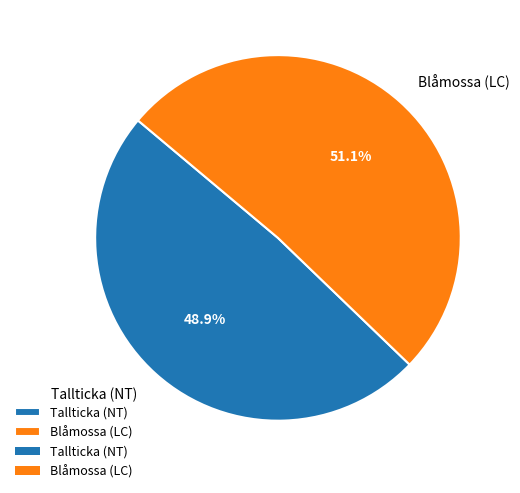

Which category has the smallest portion of the pie?

Tallticka (NT)